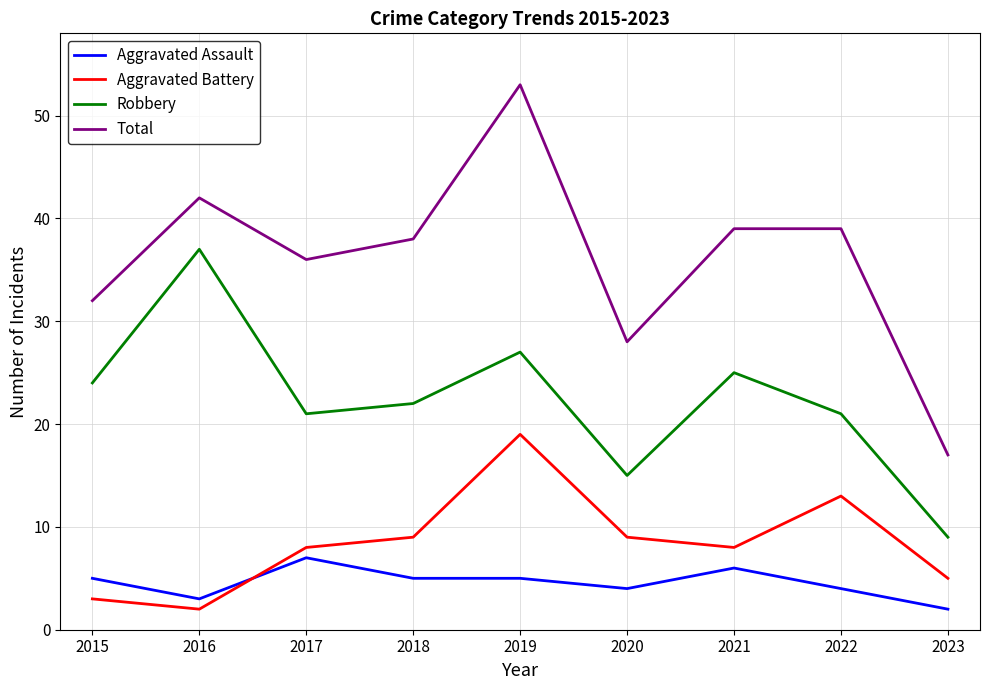

True or false: Total and Robbery intersect in this chart.

False